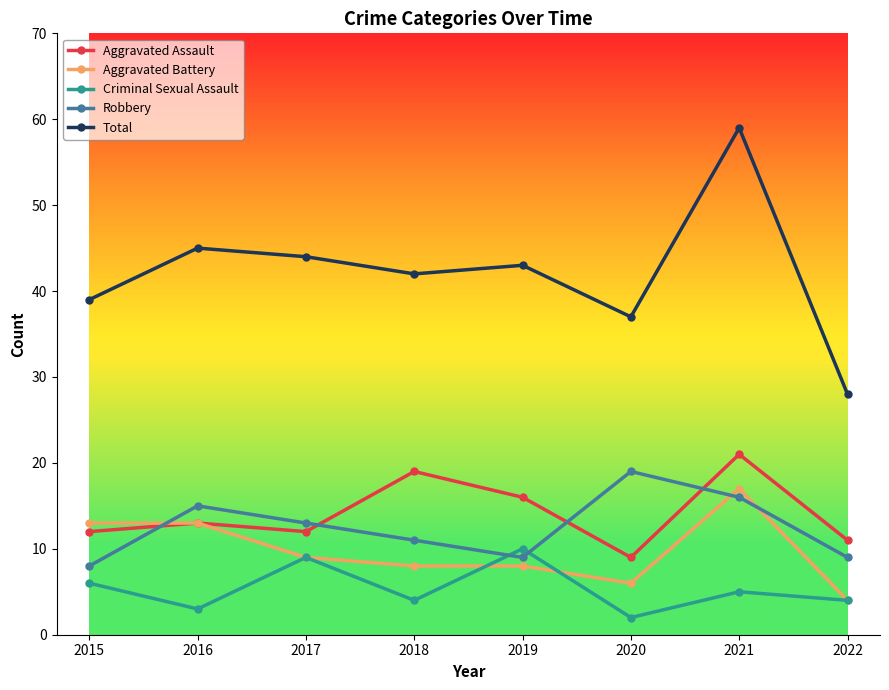

After their last crossing, which series has the higher values: Robbery or Aggravated Assault?

Aggravated Assault